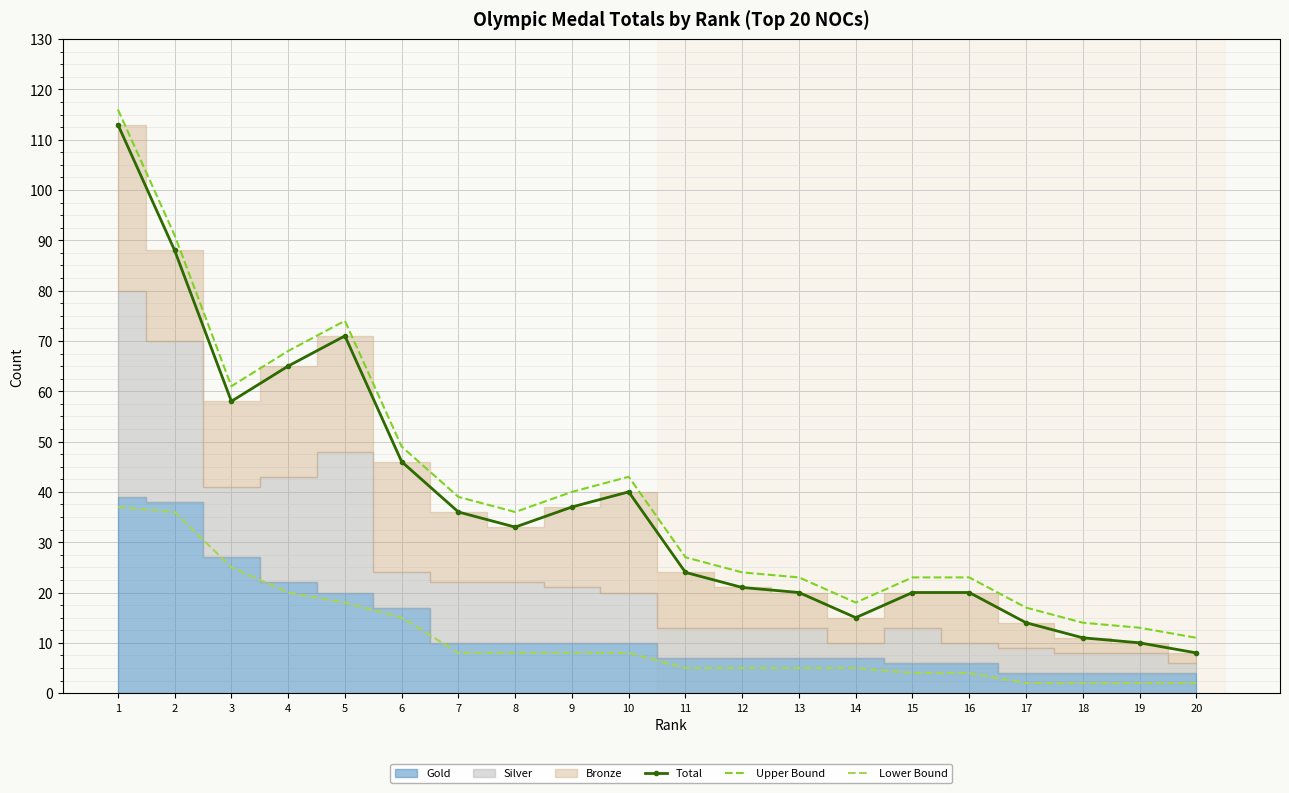

What is the average value of the Lower Bound series?

11